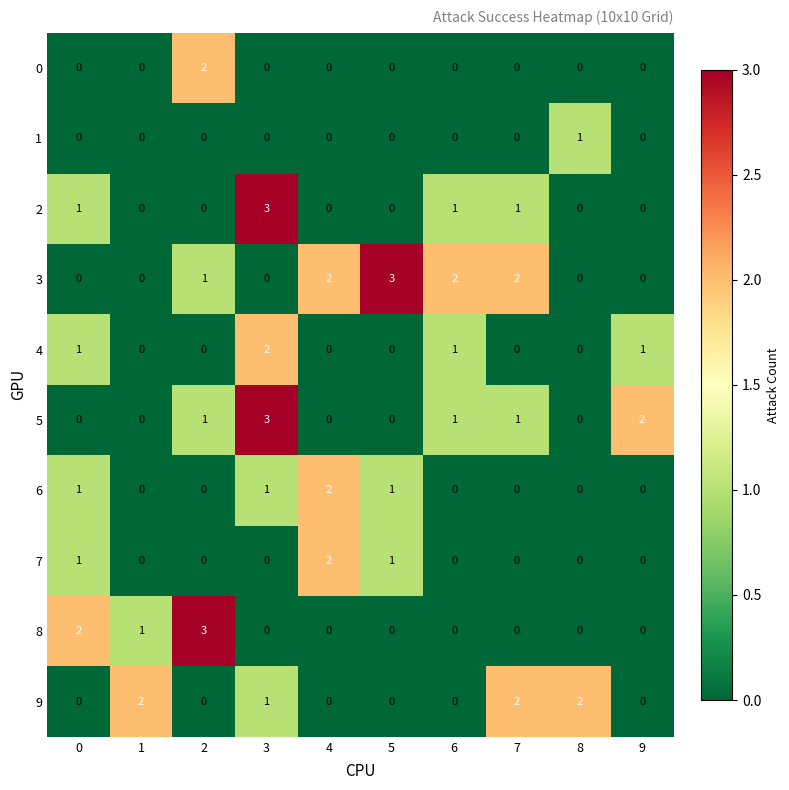

The value of 5 at 3 is 3. True or false?

True